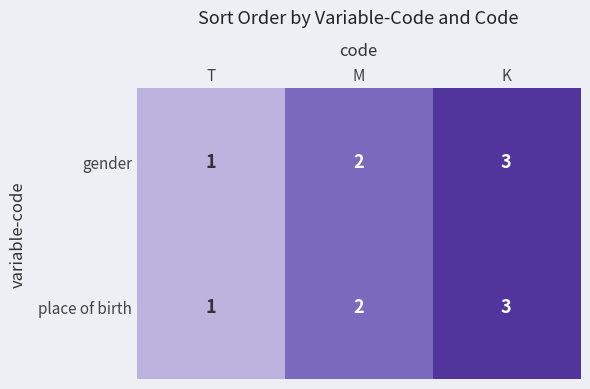

What is the sum of all place of birth values?

6